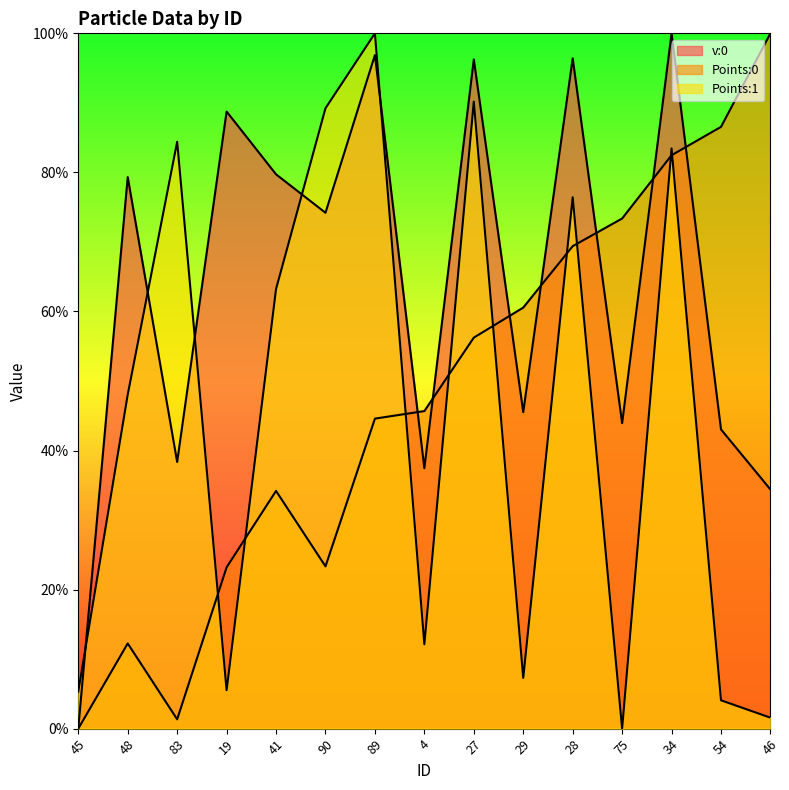

At which label is v:0 closest to 0?

45